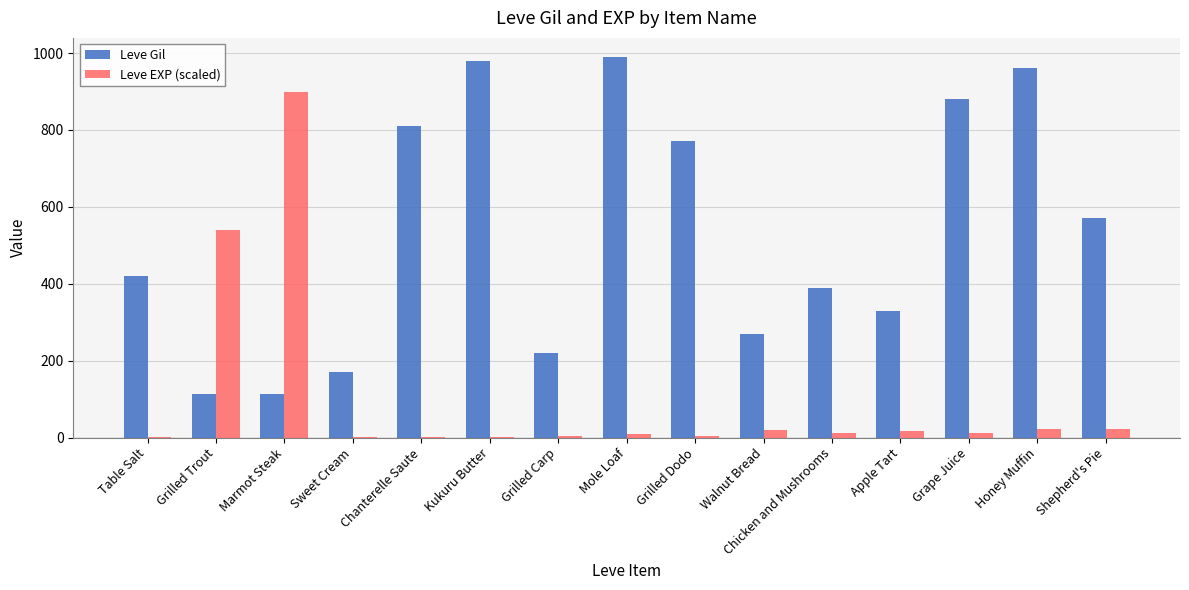

Read the Leve Gil value at Grilled Dodo, to the nearest 50.

750